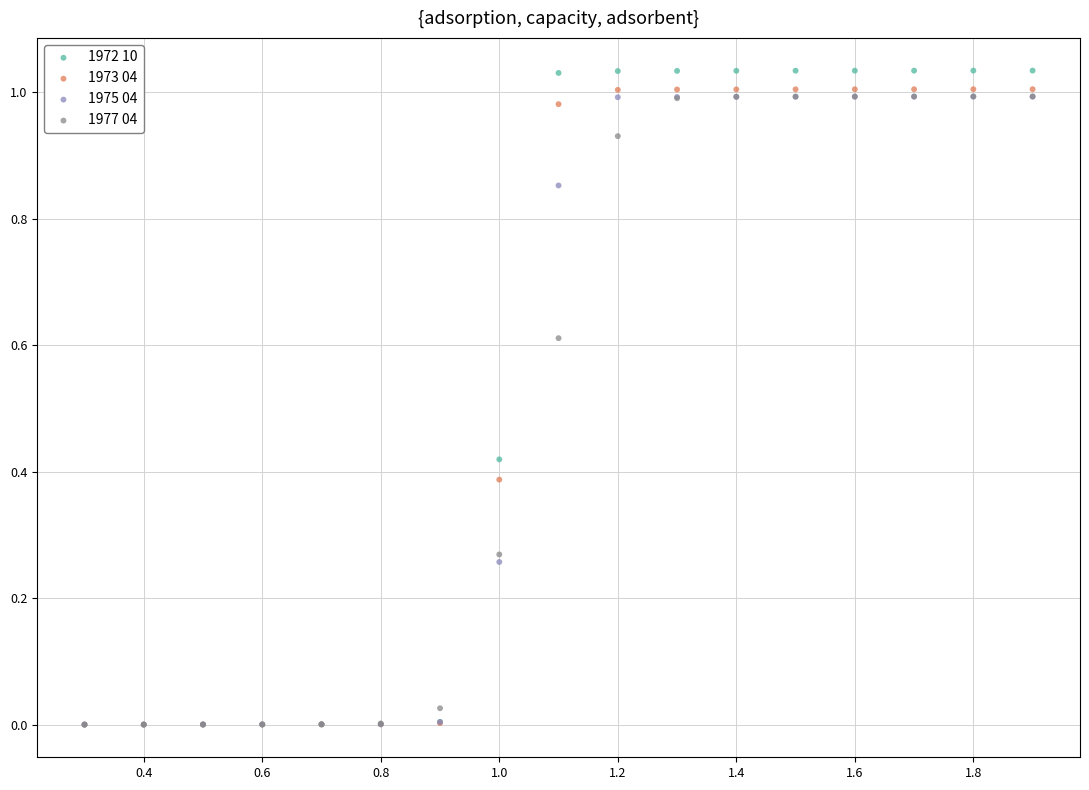

What are all the series names shown in the legend?

1972 10, 1973 04, 1975 04, 1977 04